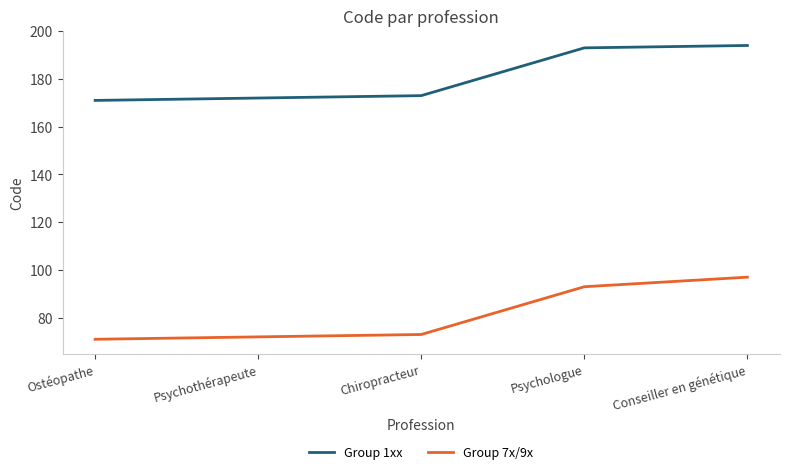

What position from the right is Psychologue?

2